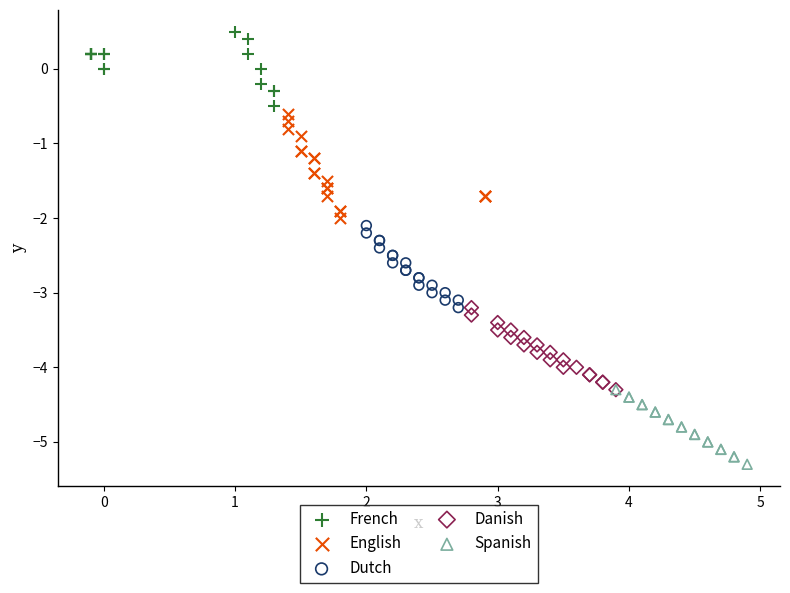

Which series has the widest spread of Y values?

English